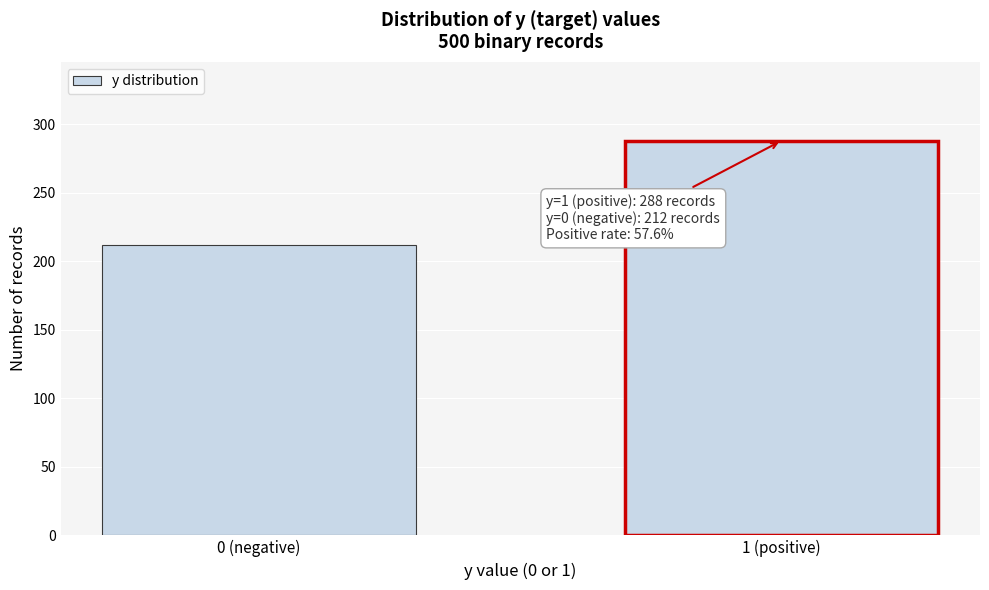

Reading left to right, extract all data points from this chart.

212	288